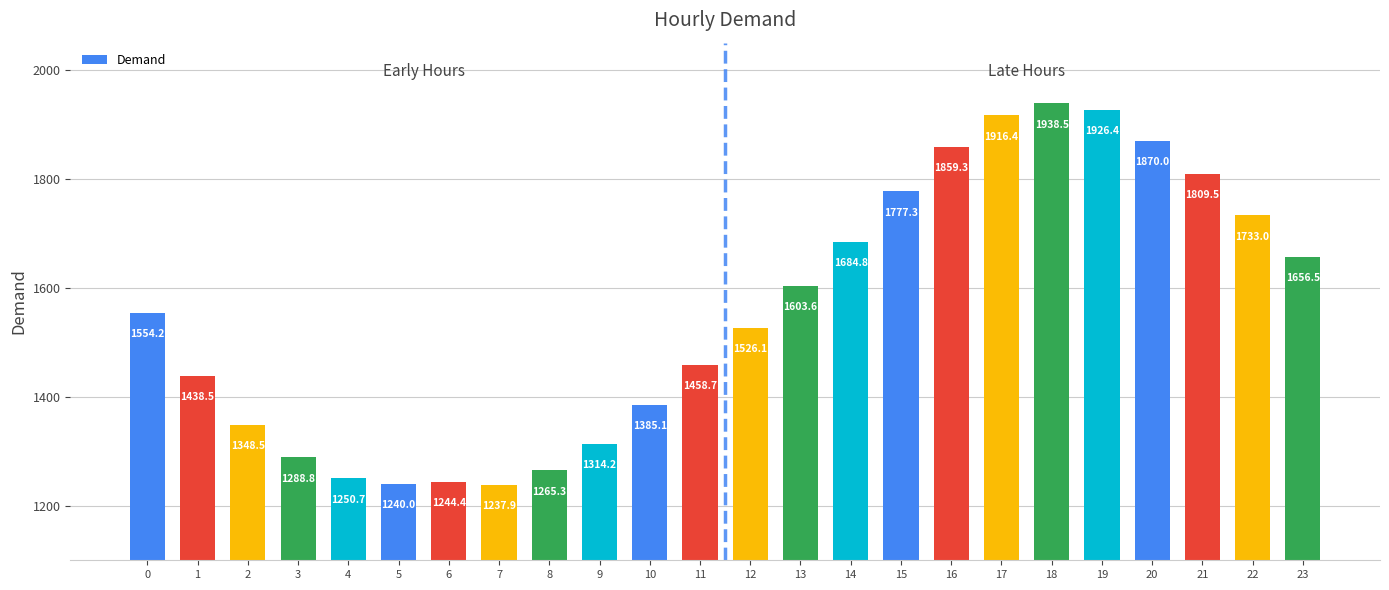

List the labels in order of value, largest first.

18, 19, 17, 20, 16, 21, 15, 22, 14, 23, 13, 0, 12, 11, 1, 10, 2, 9, 3, 8, 4, 6, 5, 7